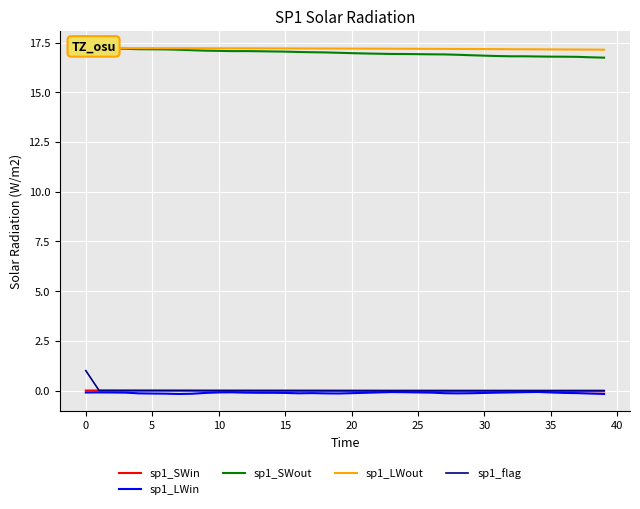

True or false: sp1_LWin has more than 0 interior local peaks.

True